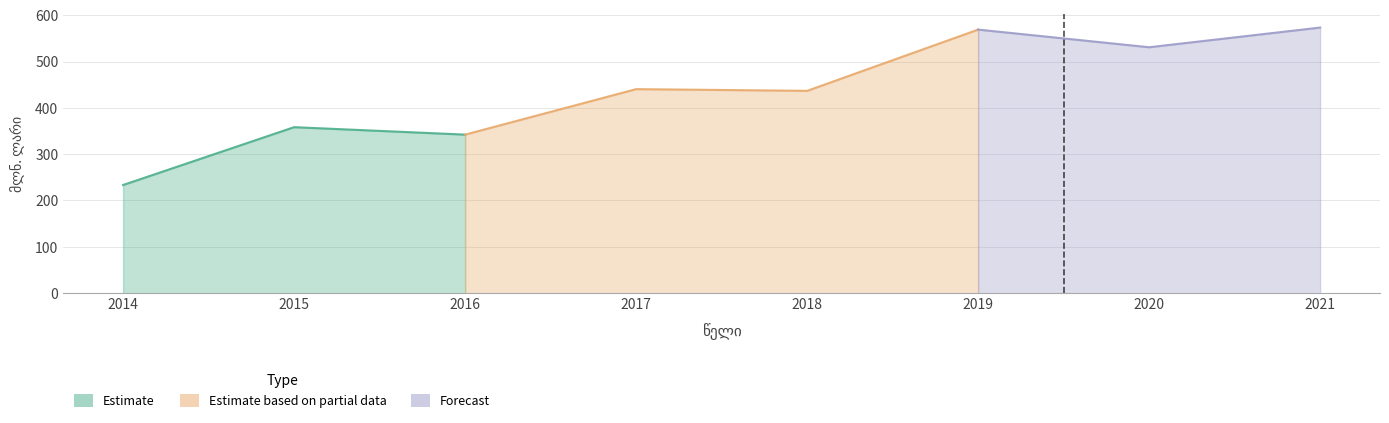

How many lines are shown in the chart?

1